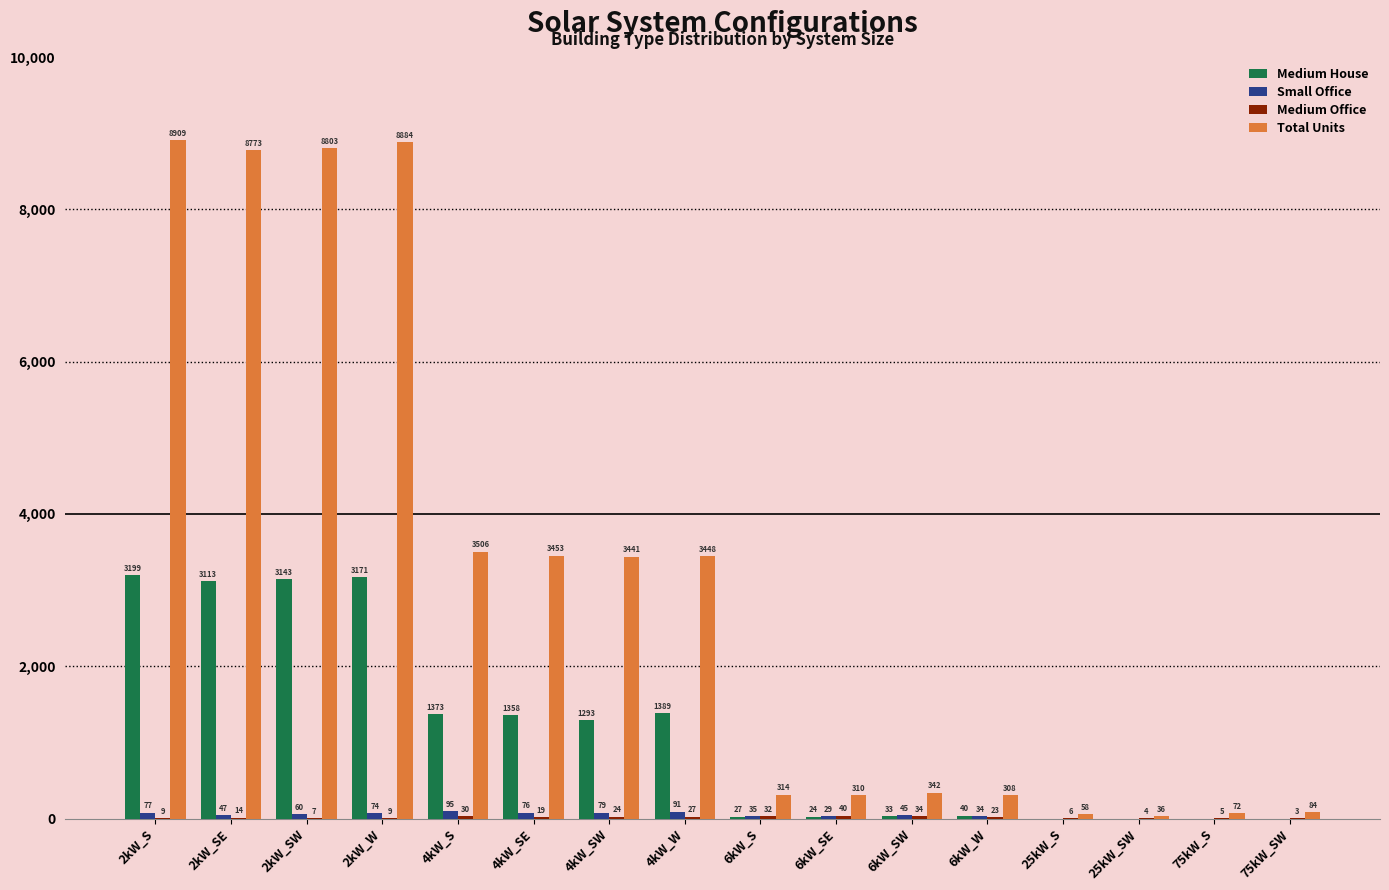

At which label does Medium House first exceed 1293?

2kW_S